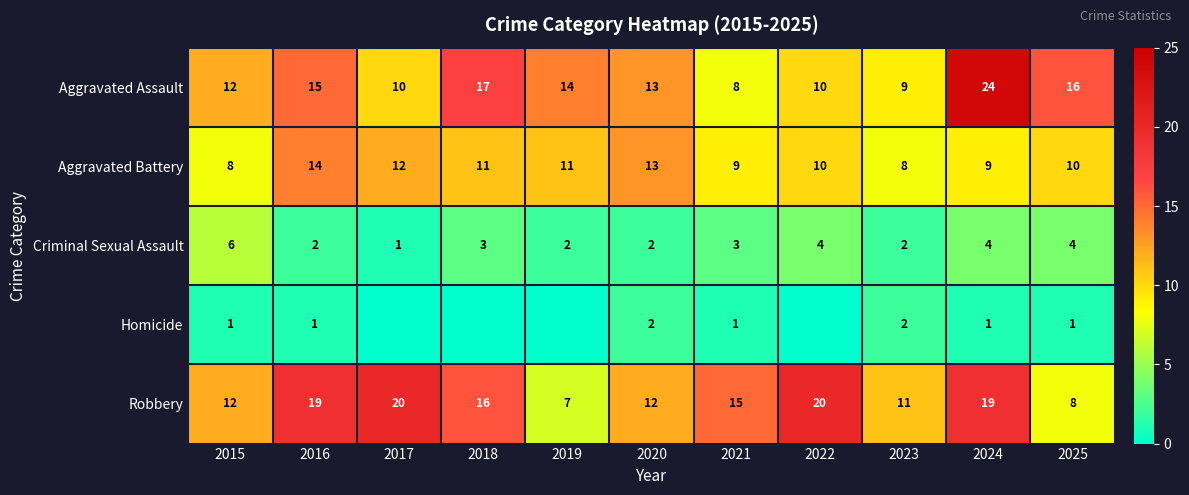

What is the sum of all Robbery values?

159